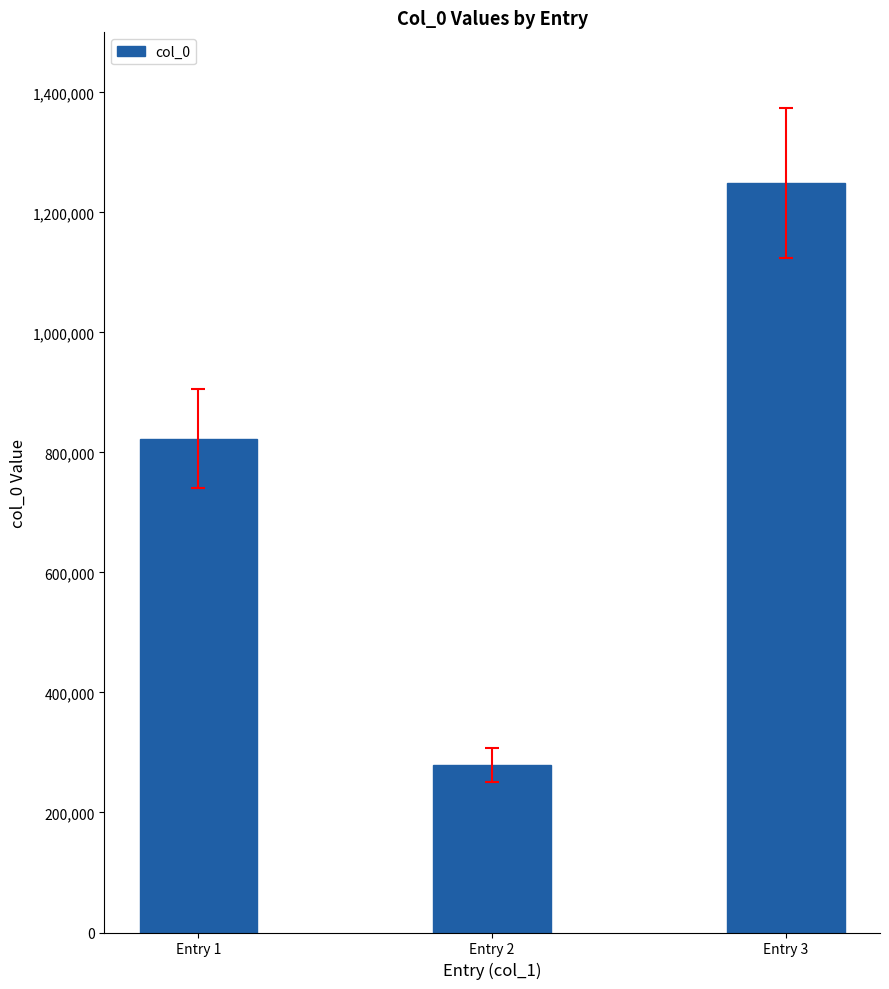

List the labels in order of value, smallest first.

Entry 2, Entry 1, Entry 3